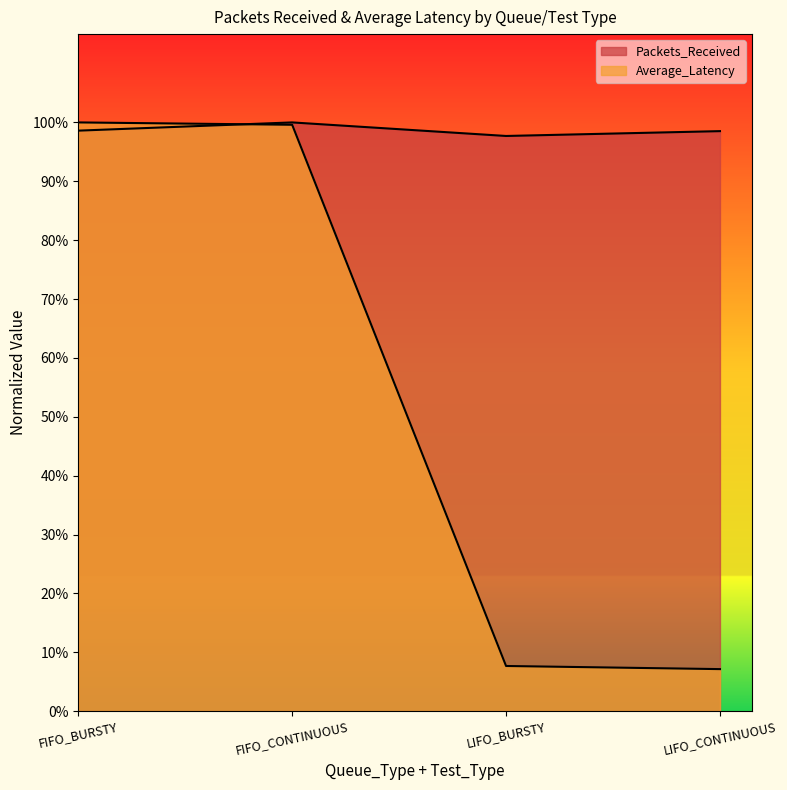

True or false: Packets_Received has a value of 1.0 at LIFO_CONTINUOUS.

True